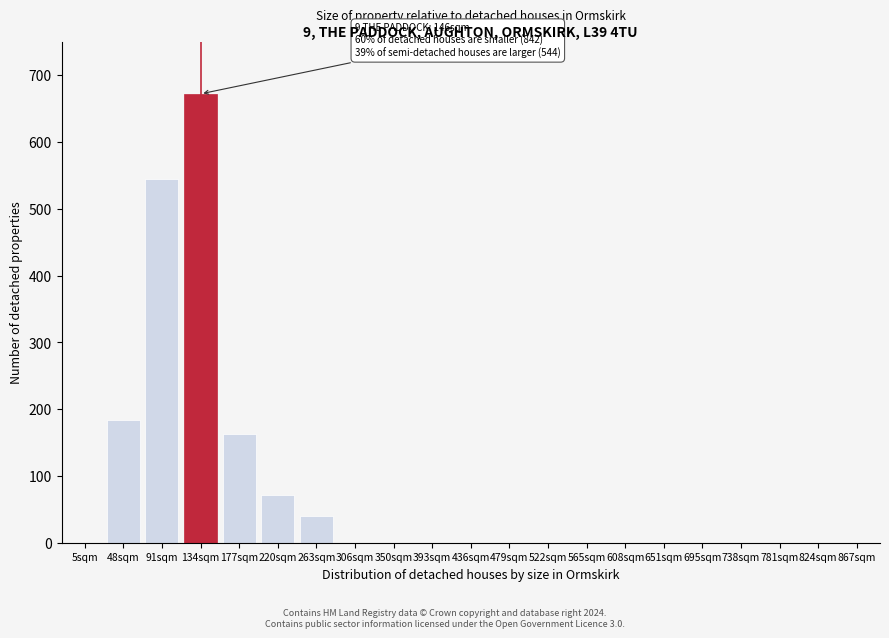

Reading left to right, list all the values displayed in this chart.

5sqm=0	48sqm=184	91sqm=544	134sqm=672	177sqm=163	220sqm=72	263sqm=40	306sqm=0	350sqm=0	393sqm=0	436sqm=0	479sqm=0	522sqm=0	565sqm=0	608sqm=0	651sqm=0	695sqm=0	738sqm=0	781sqm=0	824sqm=0	867sqm=0